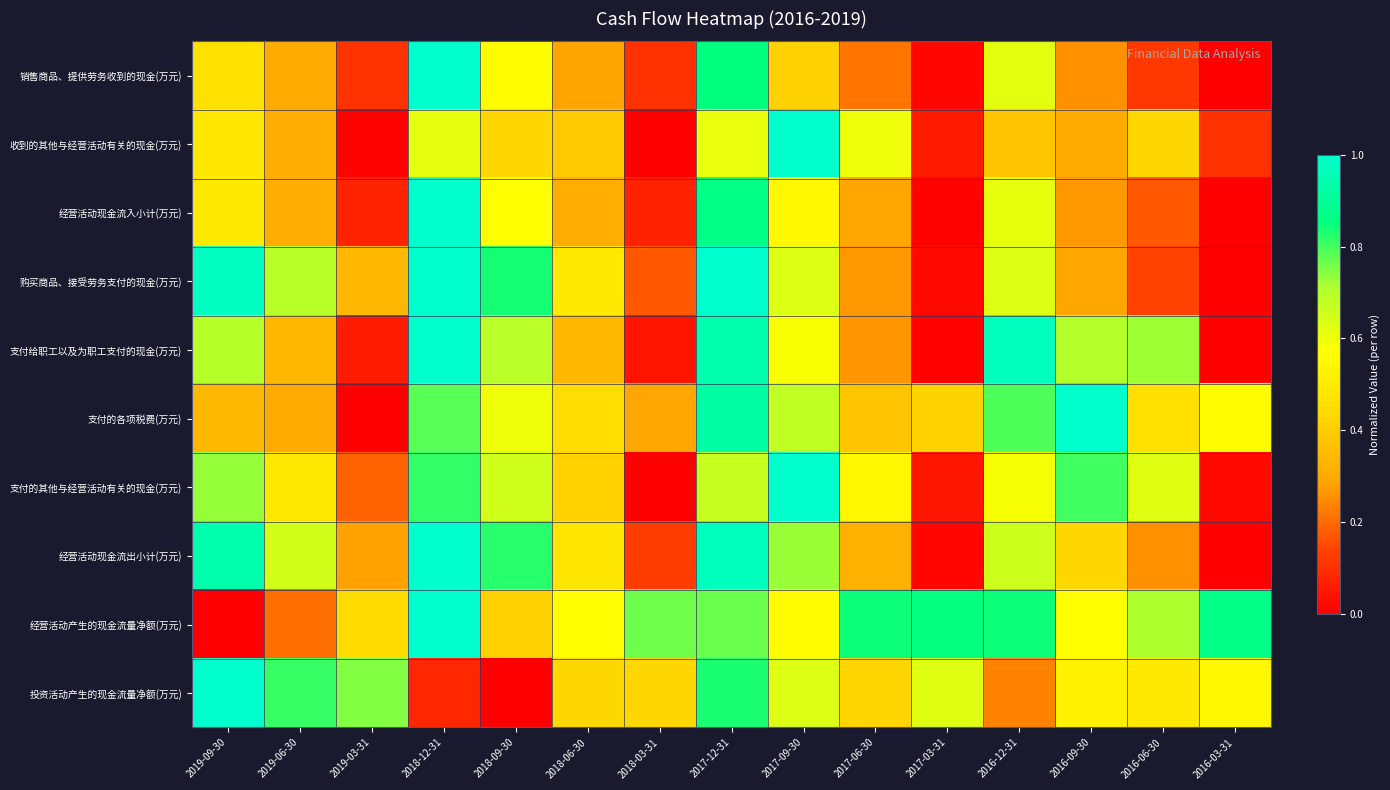

Which series has the largest range (max minus min)?

销售商品、提供劳务收到的现金(万元)